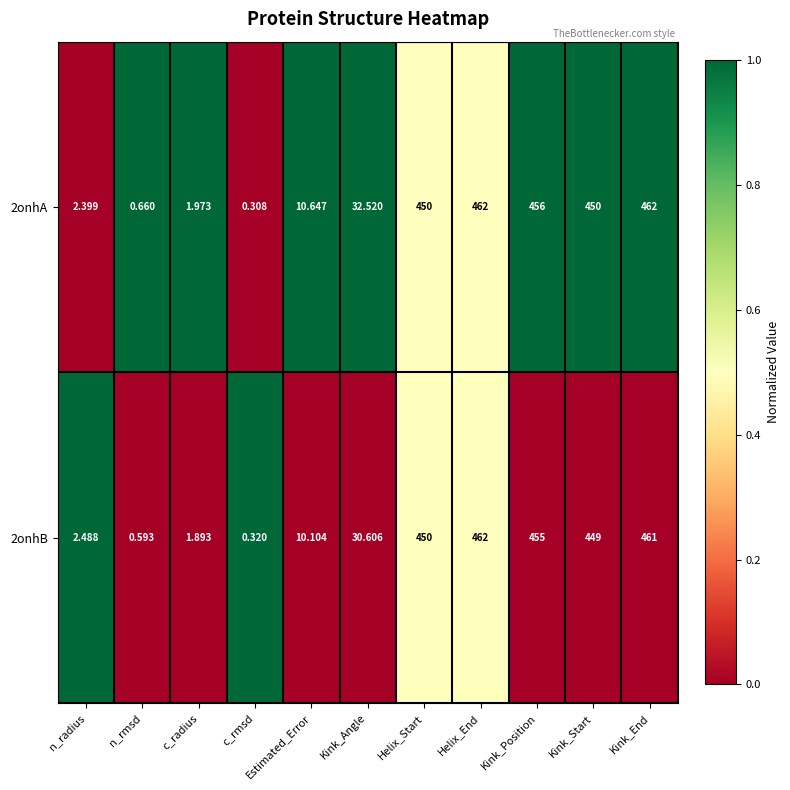

Is the value of 2onhB at n_rmsd greater than the value of 2onhA at Helix_End?

No